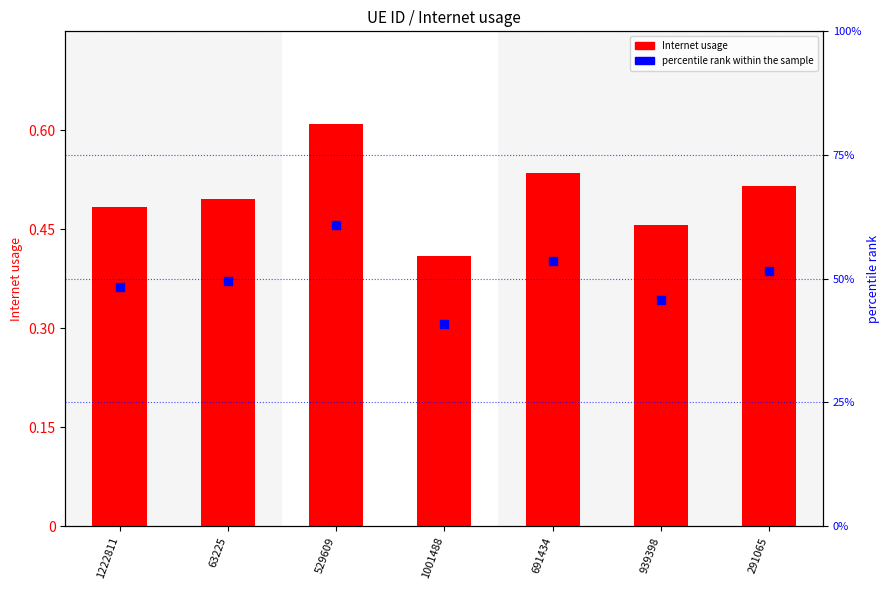

Which series contains the lowest Y value?

Internet usage